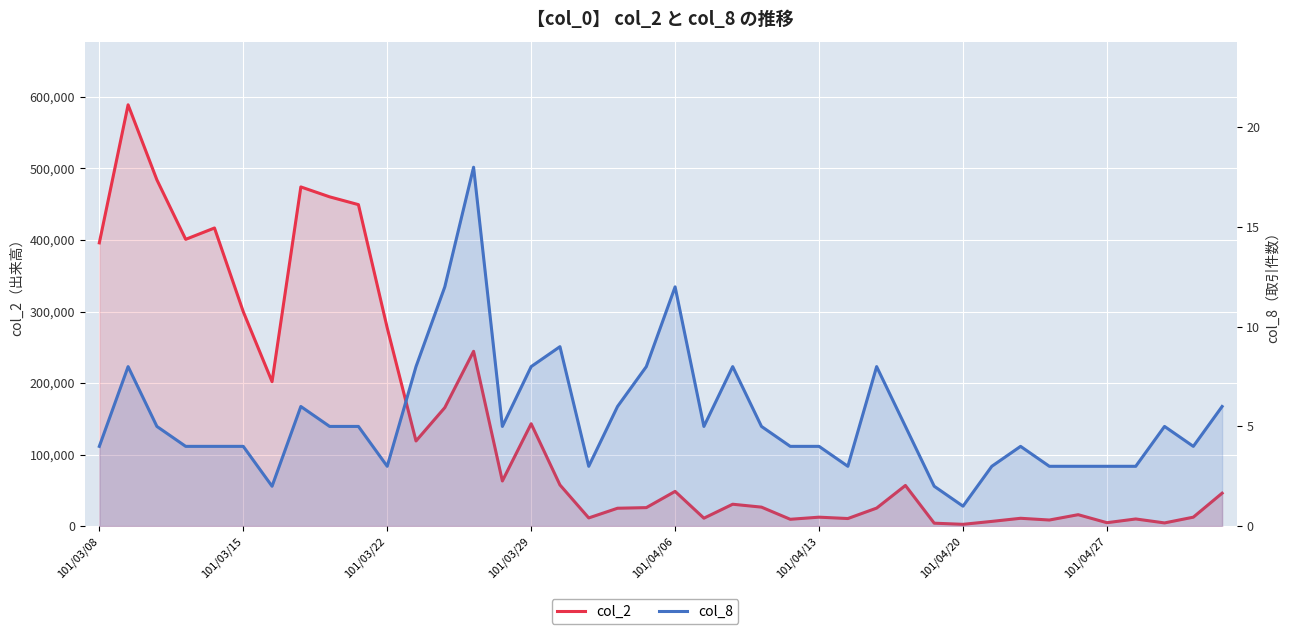

How many data points in col_2 are less than 46040?

20